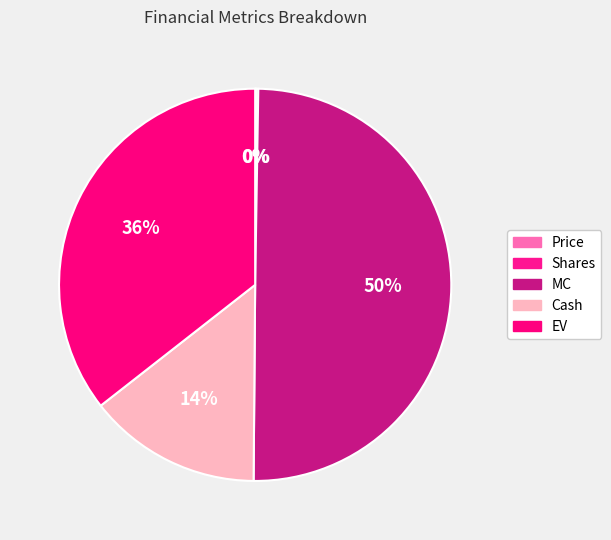

What percentage is the MC slice, to the nearest percent?

50%